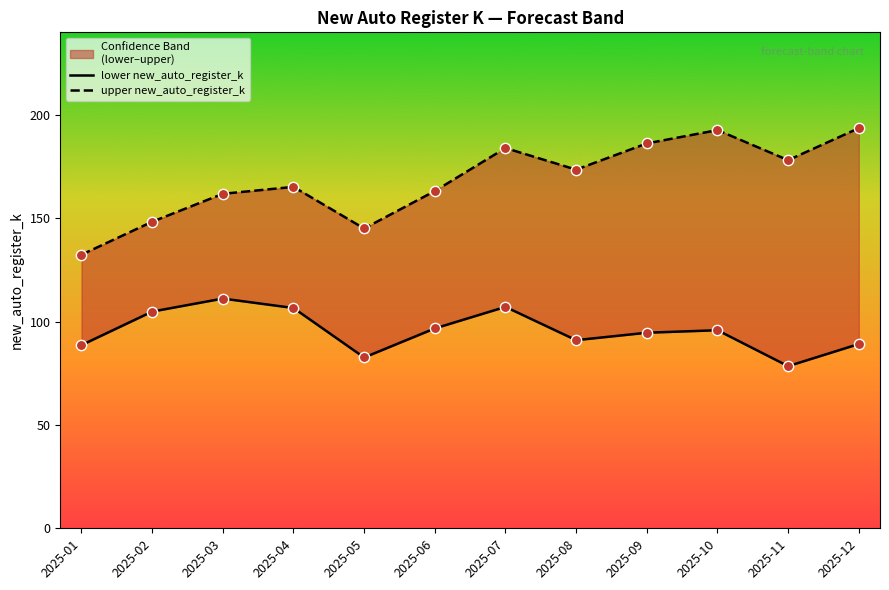

Which series has the largest total across all categories?

upper new_auto_register_k